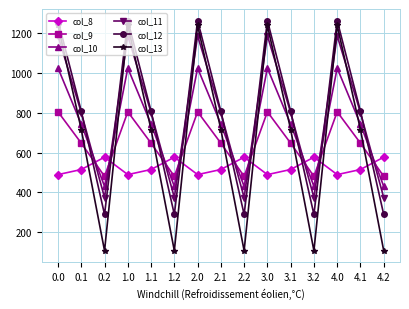

What is the spread (max minus min) of values at 2.2?

468.8